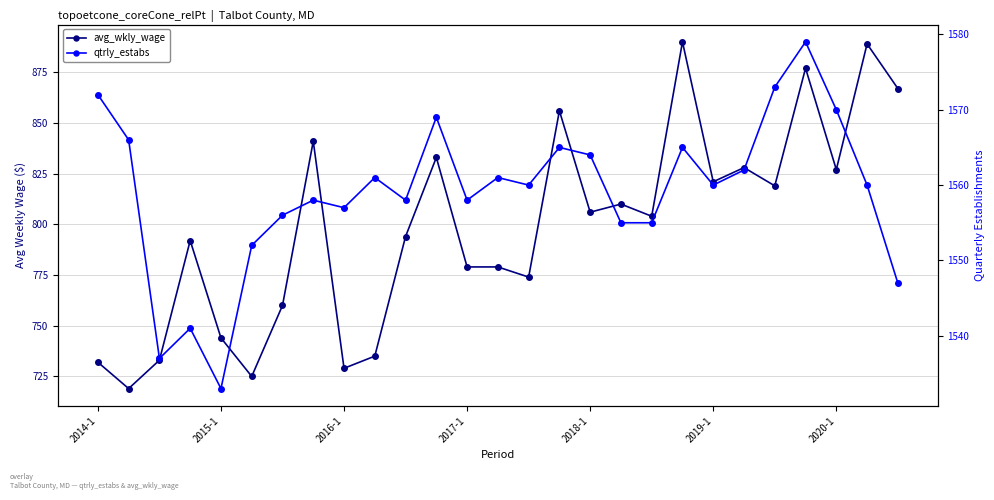

What is the average value of the avg_wkly_wage series?

799